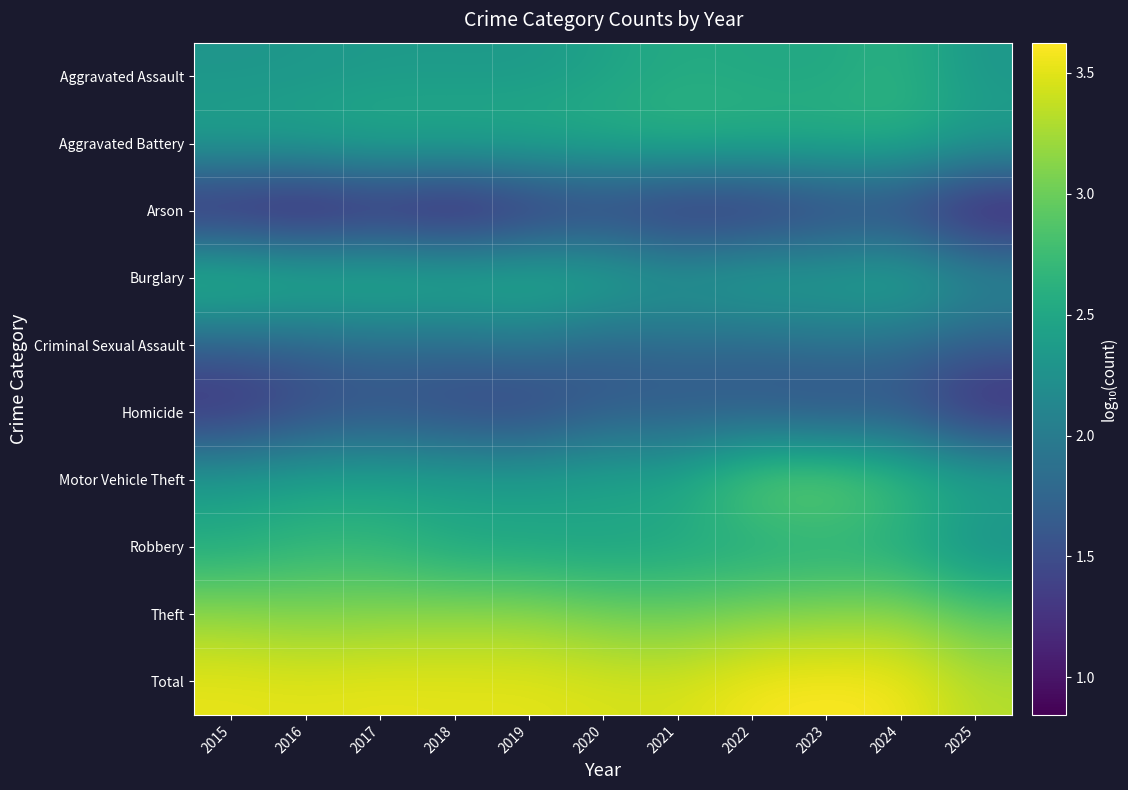

What is the total value across all series at 2024?

24.6